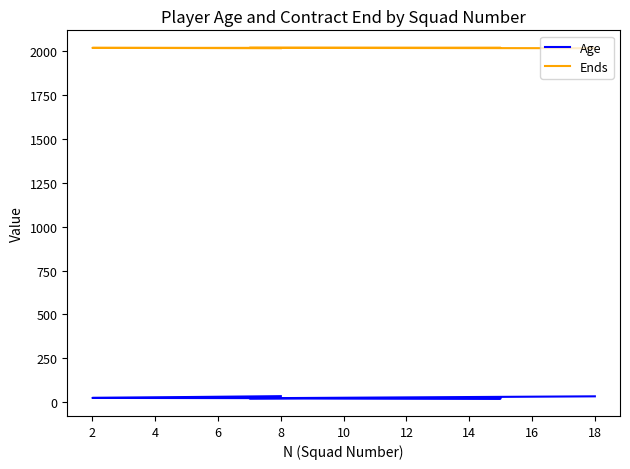

What is the difference between the maximum and minimum values in the Ends series?

2